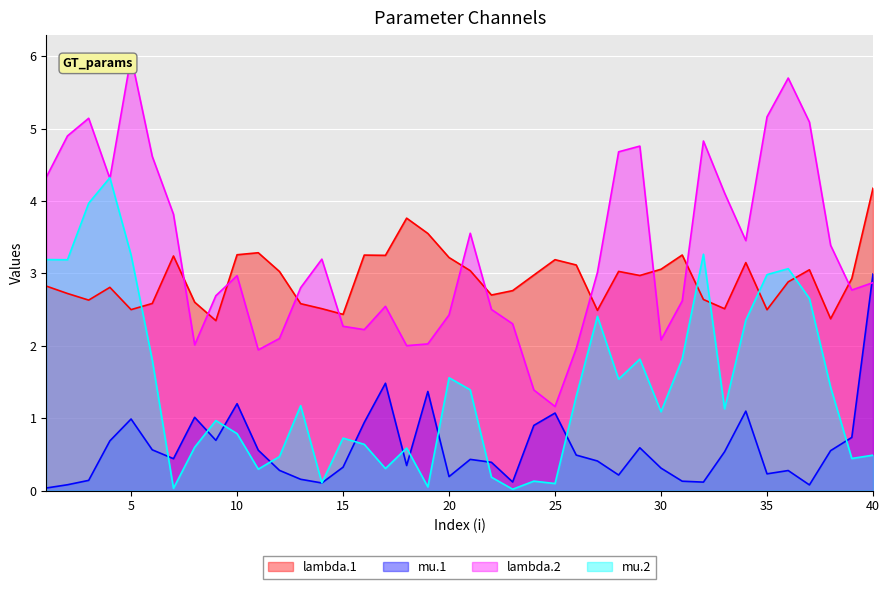

Reading left to right, what are all the values shown in this chart?

lambda.1: 1=2.8	2=2.7	3=2.6	4=2.8	5=2.5	6=2.6	7=3.2	8=2.6	9=2.3	10=3.3	11=3.3	12=3.0	13=2.6	14=2.5	15=2.4	16=3.3	17=3.2	18=3.8	19=3.6	20=3.2	21=3.0	22=2.7	23=2.8	24=3.0	25=3.2	26=3.1	27=2.5	28=3.0	29=3.0	30=3.1	31=3.3	32=2.6	33=2.5	34=3.1	35=2.5	36=2.9	37=3.0	38=2.4	39=2.9	40=4.2
mu.1: 1=0.0	2=0.1	3=0.1	4=0.7	5=1.0	6=0.6	7=0.4	8=1.0	9=0.7	10=1.2	11=0.6	12=0.3	13=0.2	14=0.1	15=0.3	16=0.9	17=1.5	18=0.3	19=1.4	20=0.2	21=0.4	22=0.4	23=0.1	24=0.9	25=1.1	26=0.5	27=0.4	28=0.2	29=0.6	30=0.3	31=0.1	32=0.1	33=0.5	34=1.1	35=0.2	36=0.3	37=0.1	38=0.6	39=0.7	40=3.0
lambda.2: 1=4.3	2=4.9	3=5.1	4=4.3	5=6.0	6=4.6	7=3.8	8=2.0	9=2.7	10=3.0	11=1.9	12=2.1	13=2.8	14=3.2	15=2.3	16=2.2	17=2.5	18=2.0	19=2.0	20=2.4	21=3.6	22=2.5	23=2.3	24=1.4	25=1.2	26=2.0	27=3.0	28=4.7	29=4.8	30=2.1	31=2.6	32=4.8	33=4.1	34=3.5	35=5.2	36=5.7	37=5.1	38=3.4	39=2.8	40=2.9
mu.2: 1=3.2	2=3.2	3=4.0	4=4.3	5=3.3	6=1.8	7=0.0	8=0.6	9=1.0	10=0.8	11=0.3	12=0.5	13=1.2	14=0.1	15=0.7	16=0.6	17=0.3	18=0.6	19=0.1	20=1.6	21=1.4	22=0.2	23=0.0	24=0.1	25=0.1	26=1.3	27=2.4	28=1.5	29=1.8	30=1.1	31=1.8	32=3.3	33=1.1	34=2.4	35=3.0	36=3.1	37=2.7	38=1.4	39=0.4	40=0.5